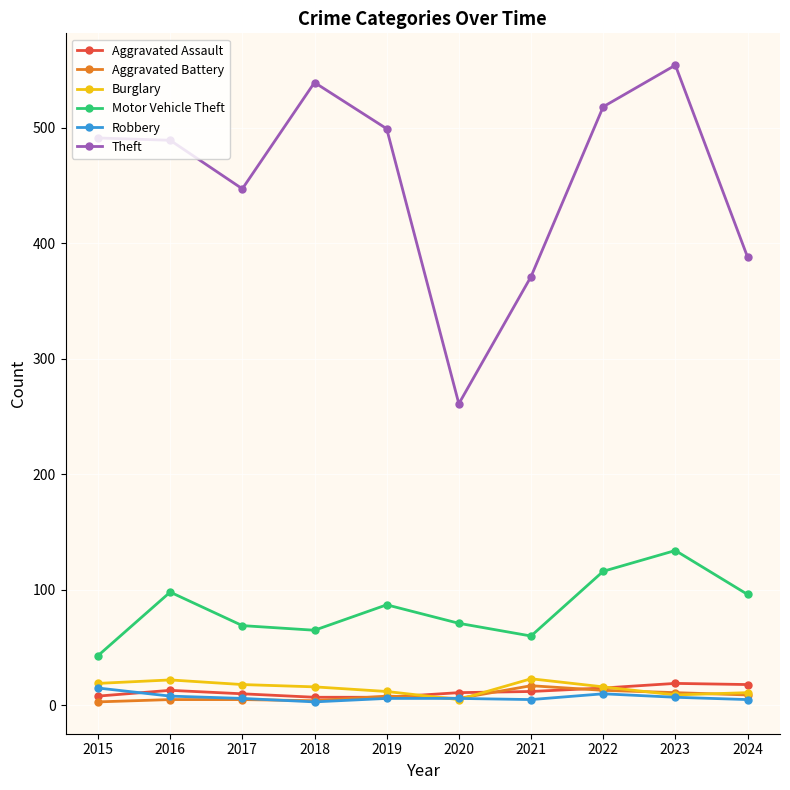

Does the chart have visible grid lines?

Yes